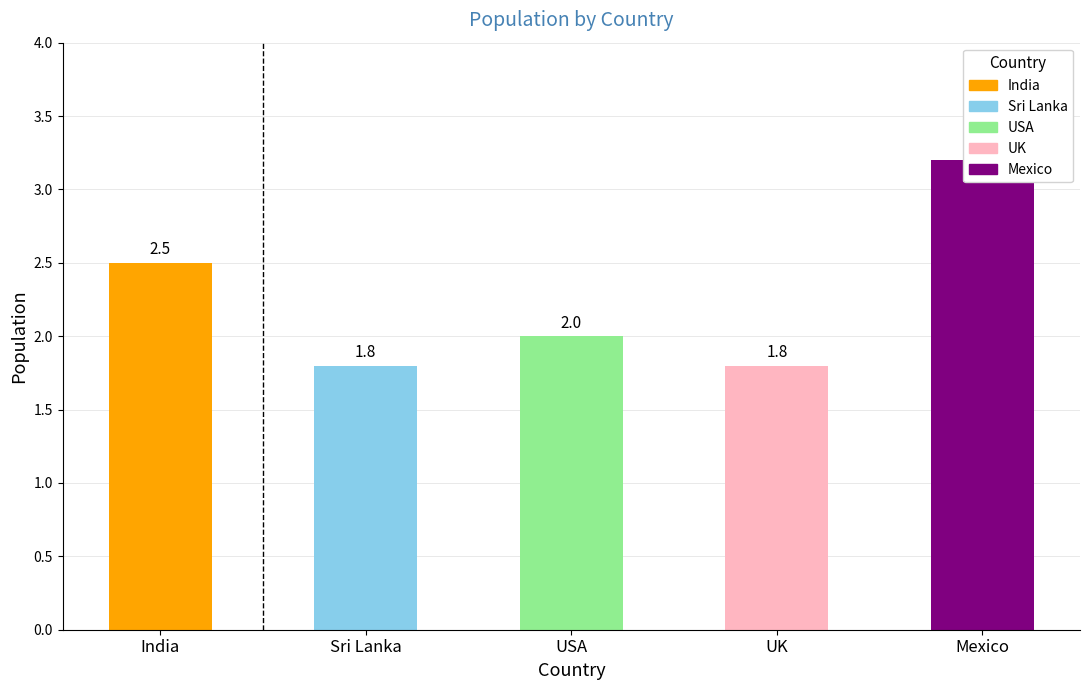

Reading left to right, list all the values displayed in this chart.

2.5	1.8	2.0	1.8	3.2